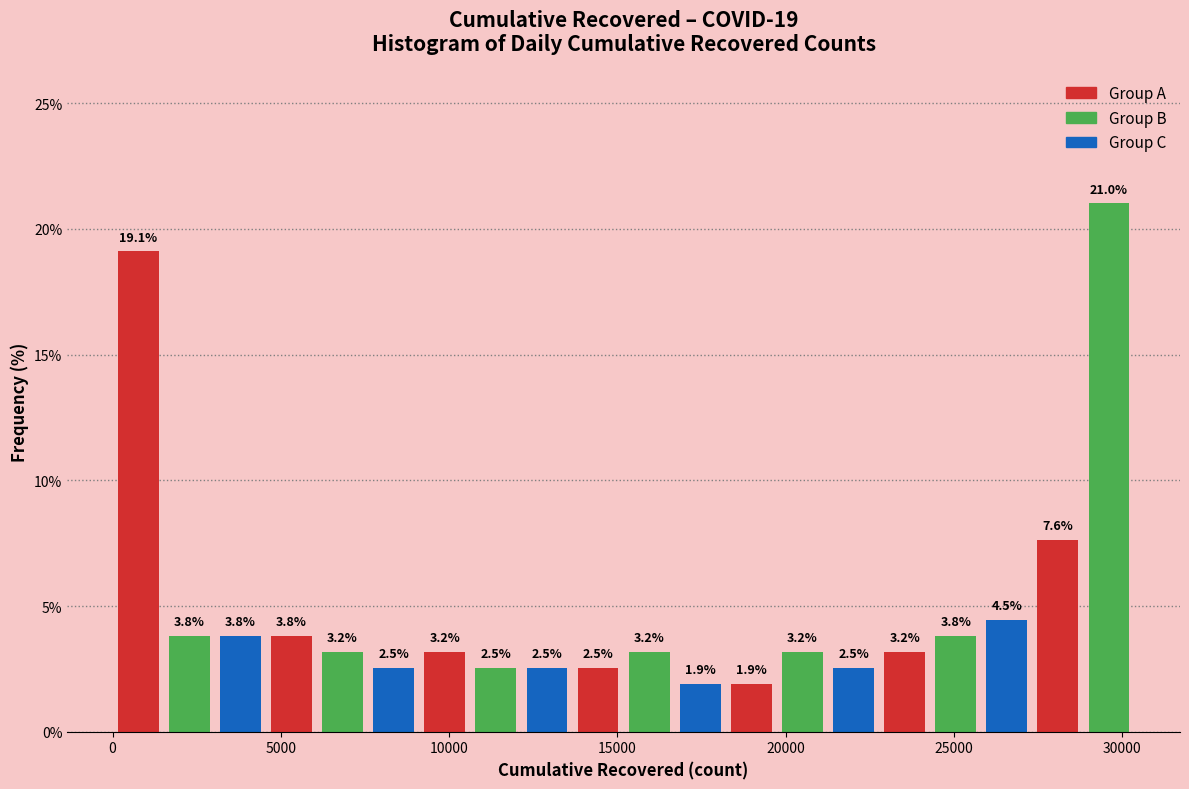

Around what value on the x-axis is the tallest bar? Give the approximate position of its centre, as read against the axis.

29500